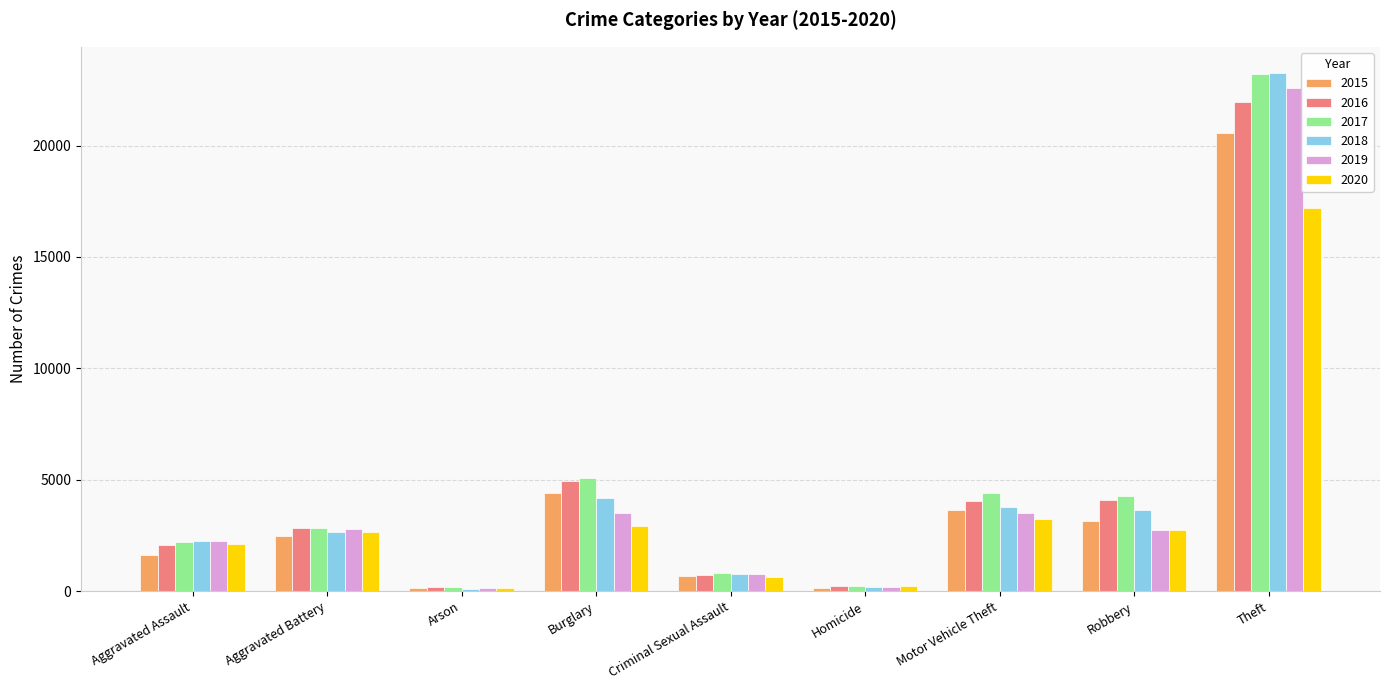

Read the 2019 value at Aggravated Assault, to the nearest 100.

2200